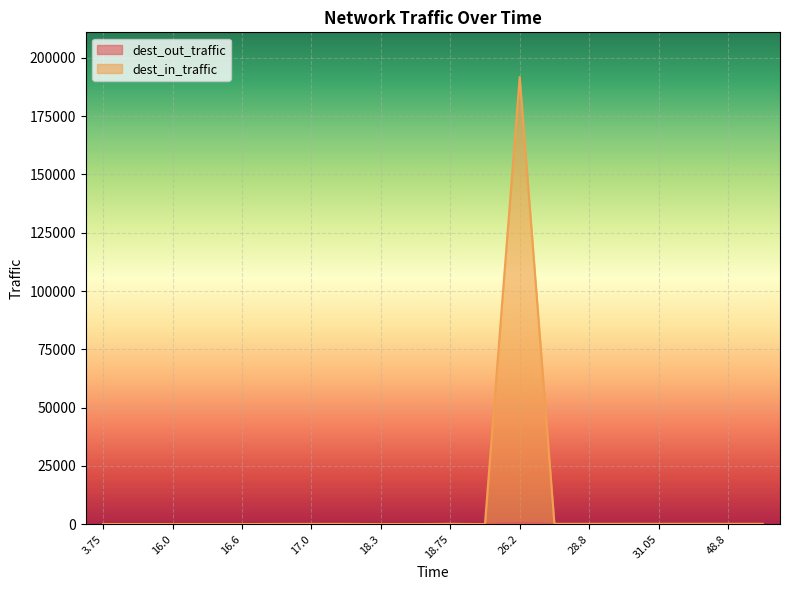

How many lines are shown in the chart?

2